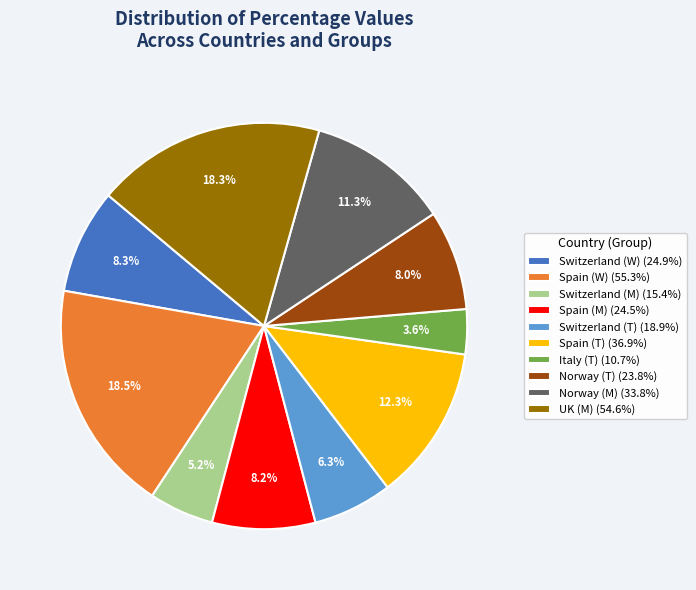

To the nearest percent, what is the average slice percentage?

10%